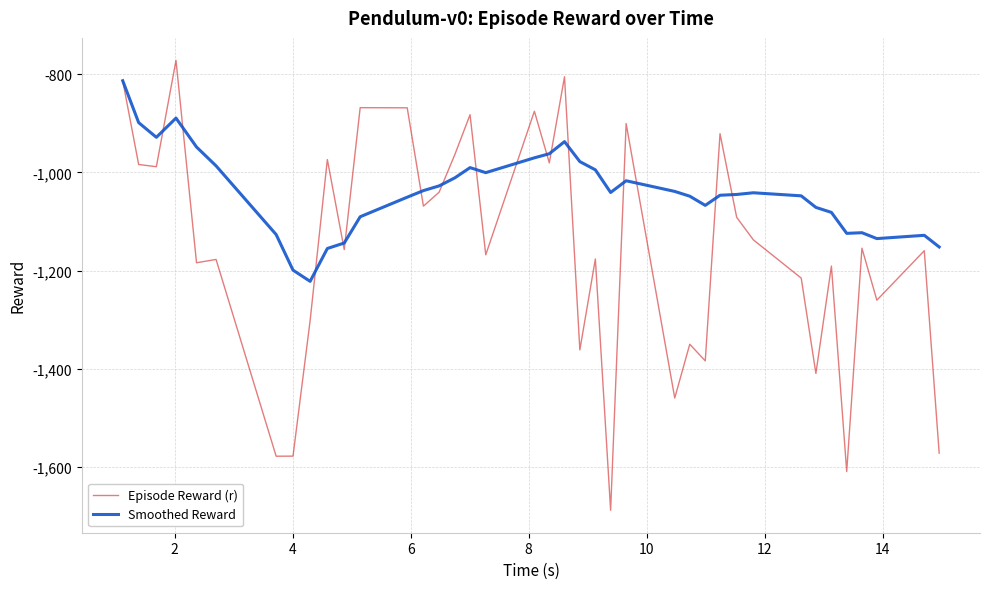

Rank the series by their maximum value, from lowest to highest.

Smoothed Reward, Episode Reward (r)